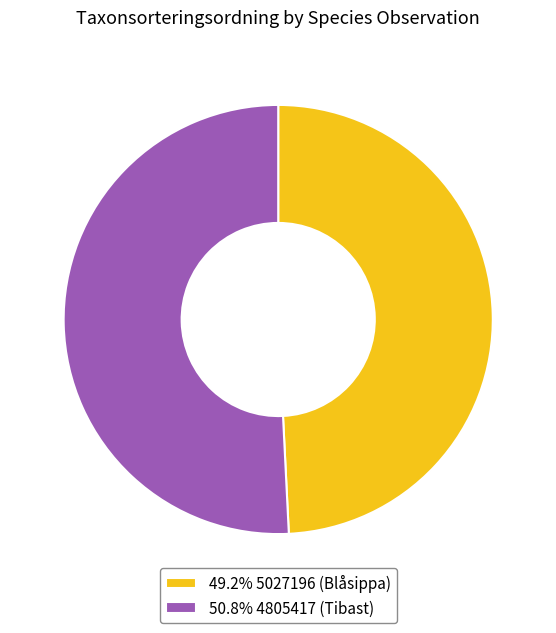

How many segments does this pie chart have?

2